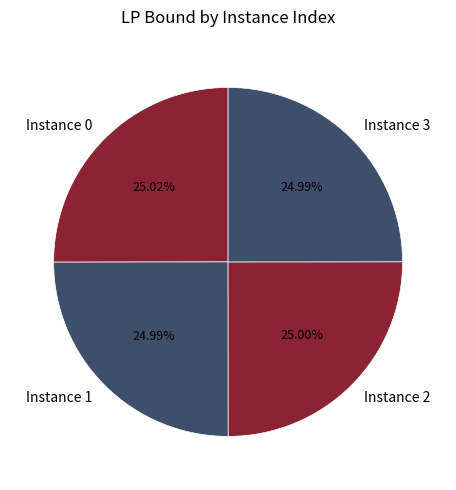

How many segments does this pie chart have?

4